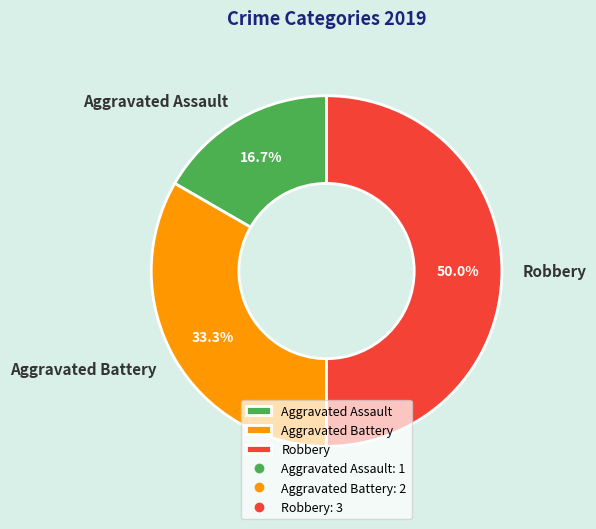

True or false: Aggravated Battery accounts for 44% of the total.

False